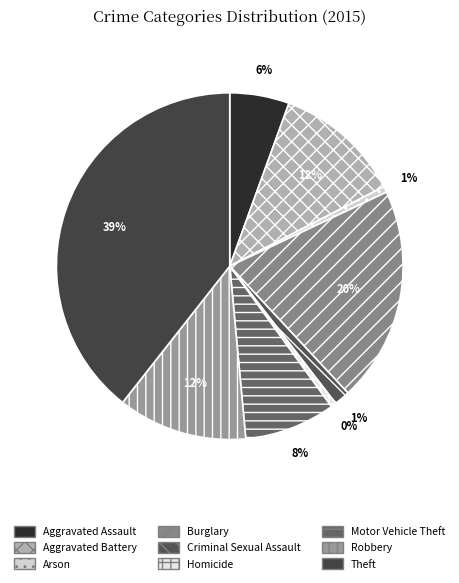

What is the total percentage of Burglary and Motor Vehicle Theft?

28.6%